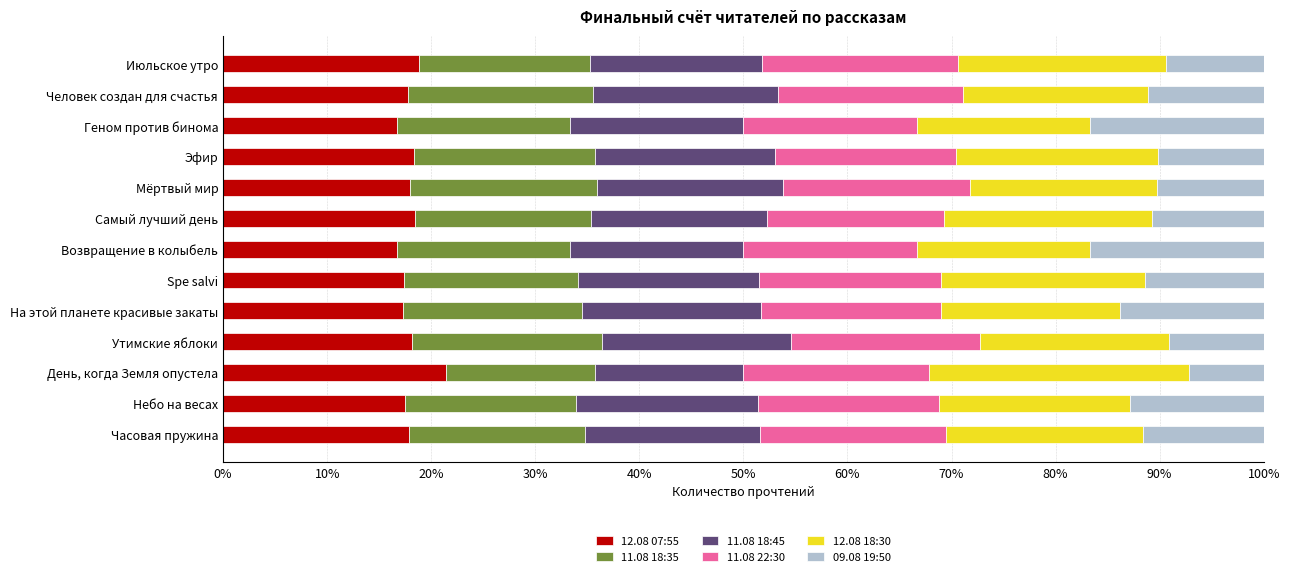

What is the sum of the 12.08 07:55 values at Небо на весах and Геном против бинома?

34.1